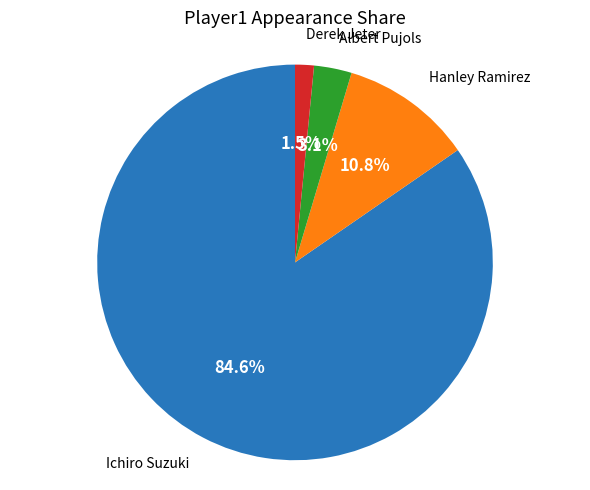

Is there a majority slice in this chart?

Yes